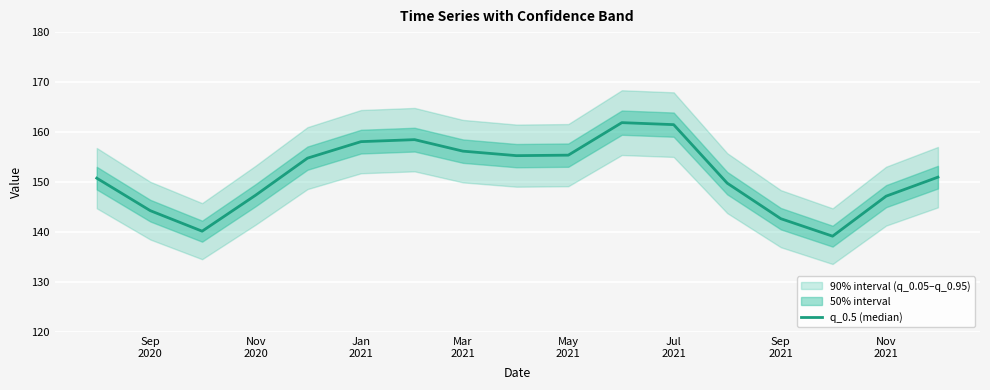

How many categories are shown in the chart?

17